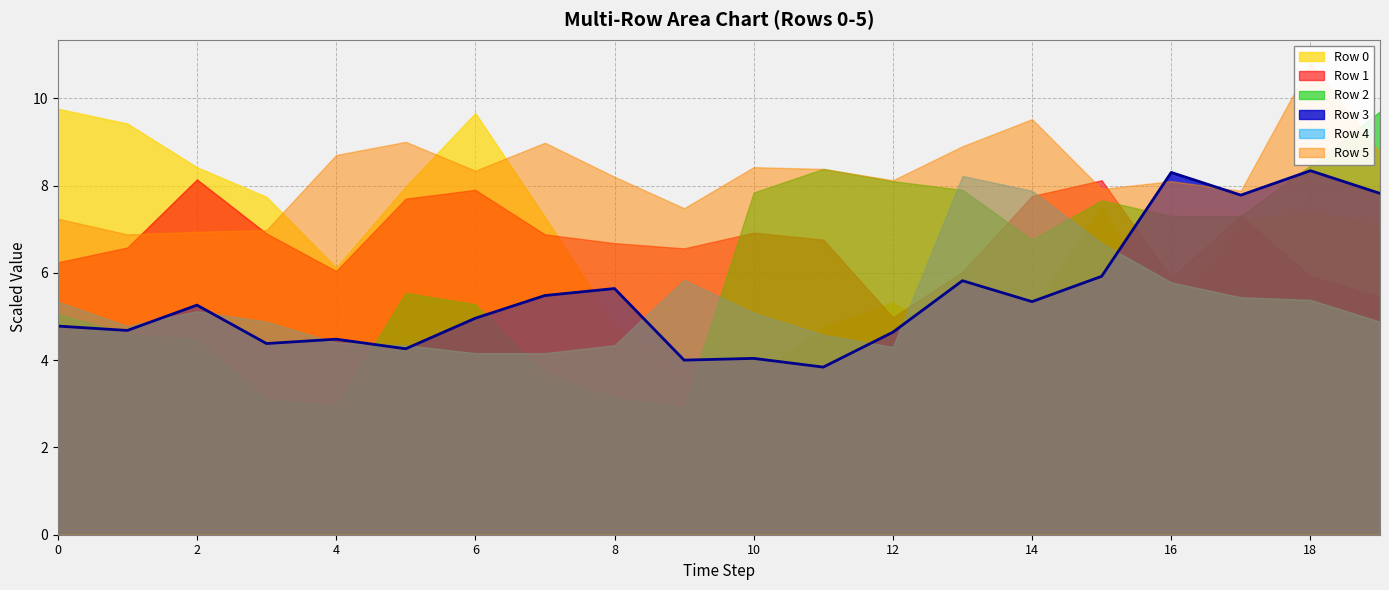

Which has a higher value, 4 or 10?

4